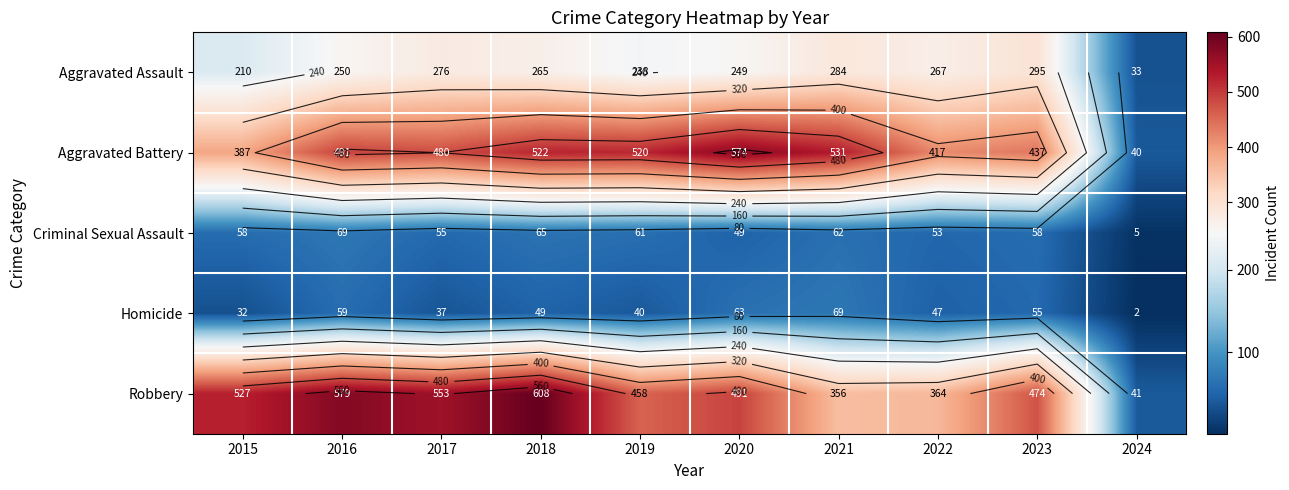

Which has a higher value, 2023 or 2018?

2023